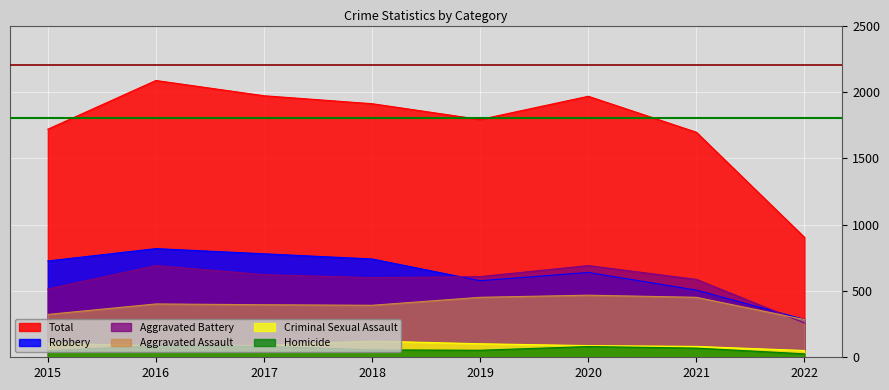

The Total series shows 1696 at 2021. True or false?

True